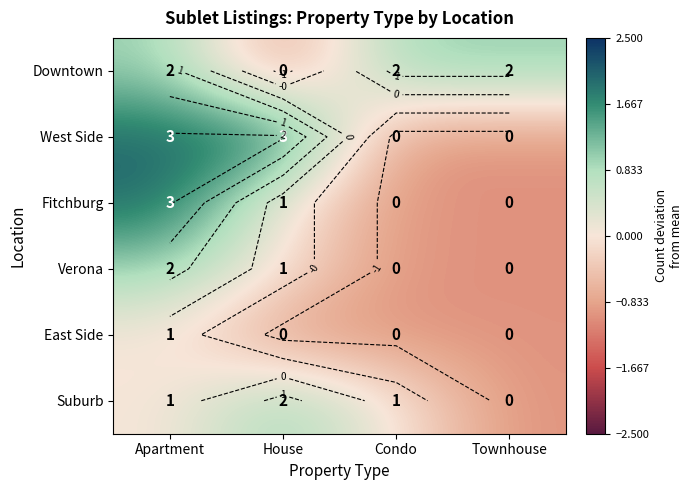

Rank the series at Apartment from highest to lowest value.

West Side, Fitchburg, Downtown, Verona, East Side, Suburb